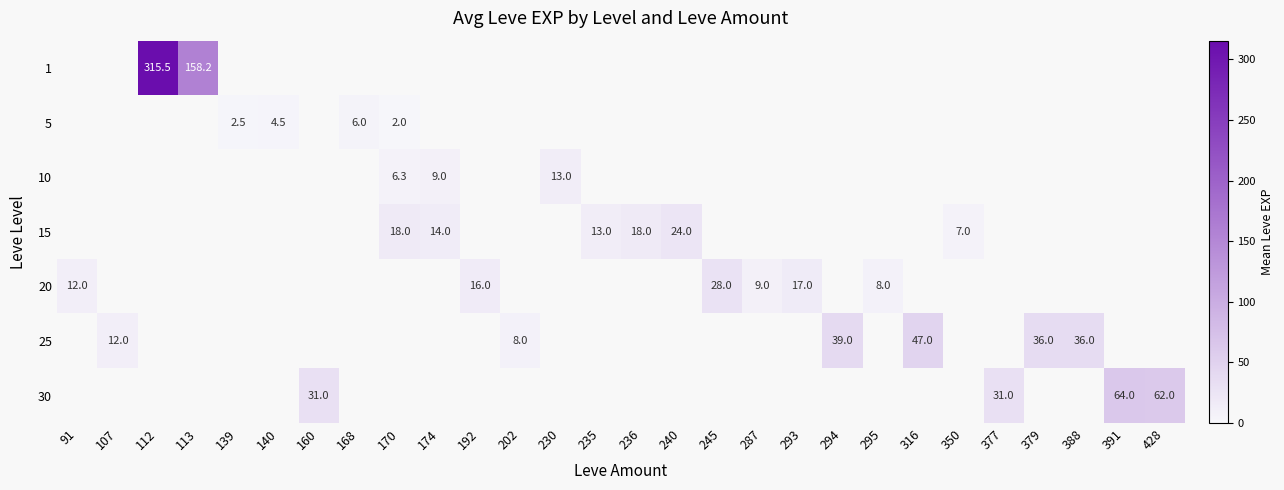

Is it true that 30 equals 64.0 at 391?

True